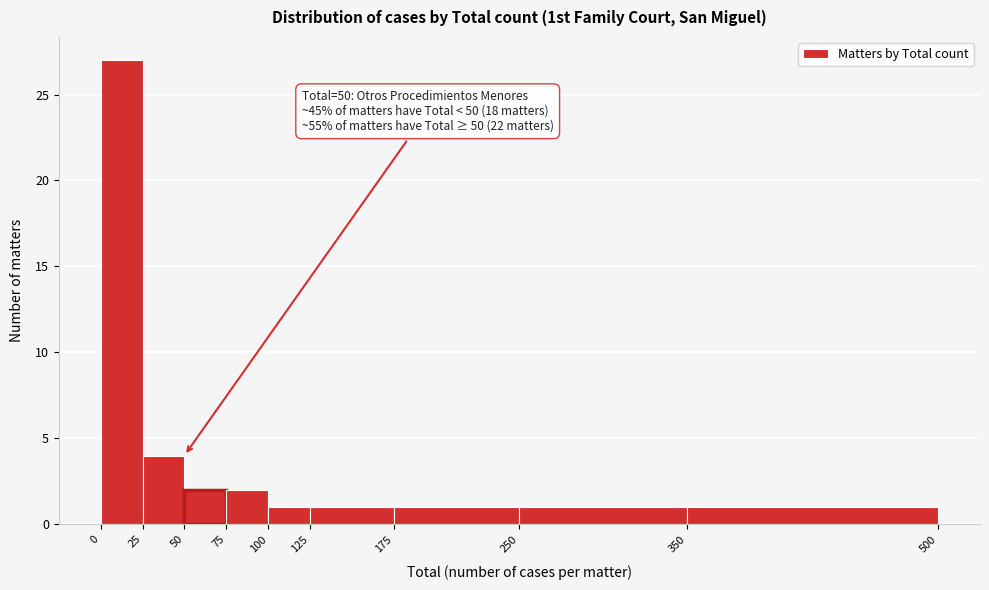

Which range on the x-axis has the tallest bar?

0 to 25